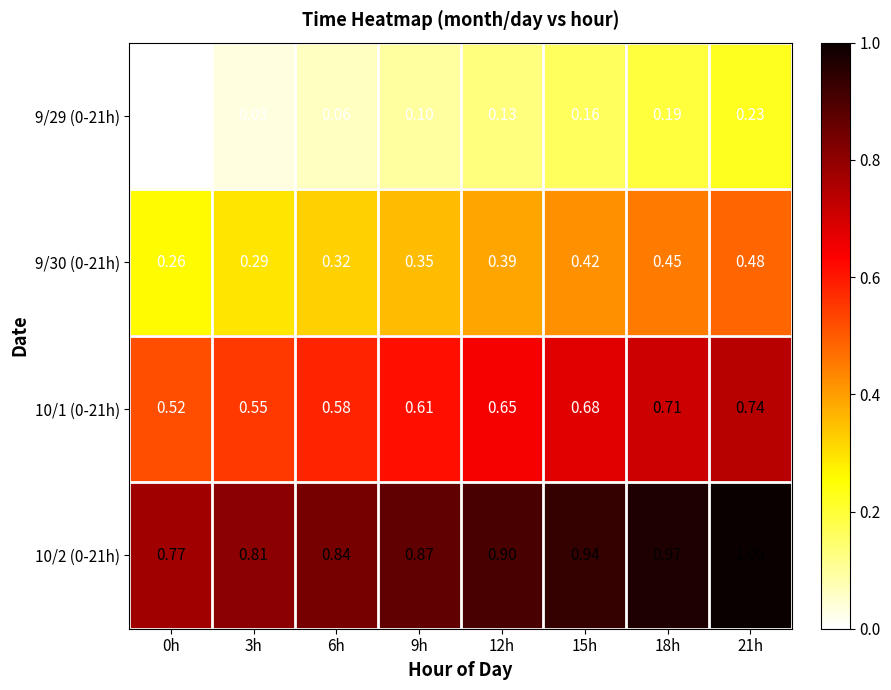

Is the value of 10/2 (0-21h) at 9h greater than the value of 9/30 (0-21h) at 0h?

Yes